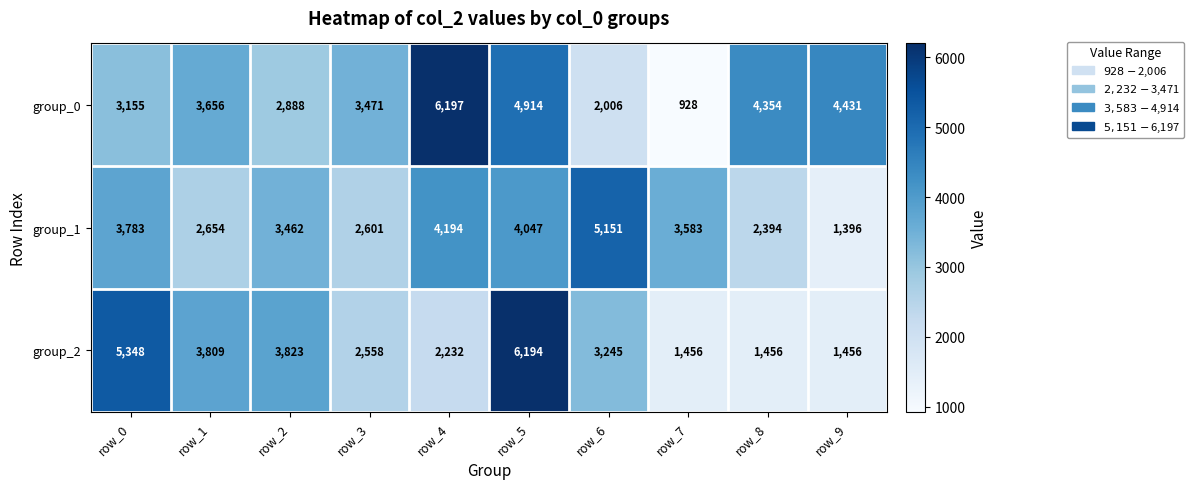

What is the minimum value shown in the chart?

928